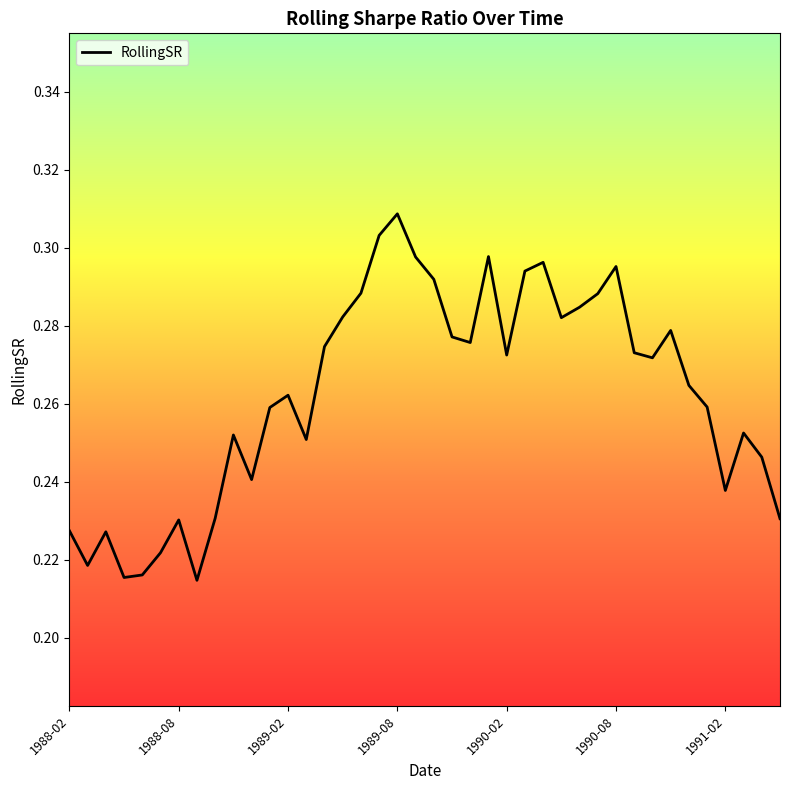

What is the greatest value displayed?

0.3